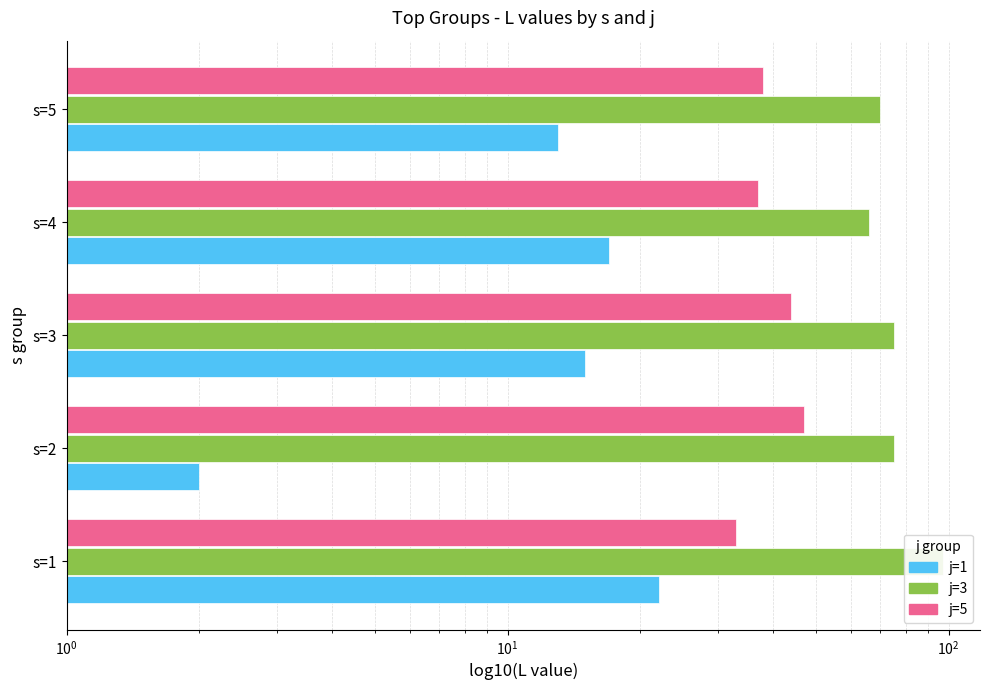

Reading left to right, transcribe all the data shown in this chart.

j=1: 22	2	15	17	13
j=3: 97	75	75	66	70
j=5: 33	47	44	37	38